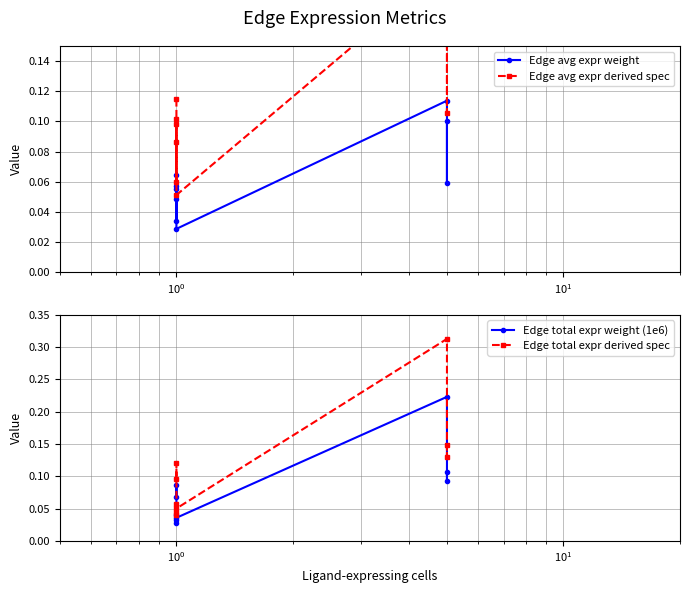

Reading left to right, transcribe all the data shown in this chart.

Edge avg expr weight: 0.1	0.1	0.0	0.1	0.0	0.0	0.1	0.1	0.1
Edge avg expr derived spec: 0.1	0.1	0.1	0.1	0.1	0.1	0.2	0.1	0.2
Edge total expr weight (1e6): 0.1	0.1	0.0	0.0	0.0	0.0	0.2	0.1	0.1
Edge total expr derived spec: 0.1	0.1	0.0	0.0	0.1	0.1	0.3	0.1	0.1